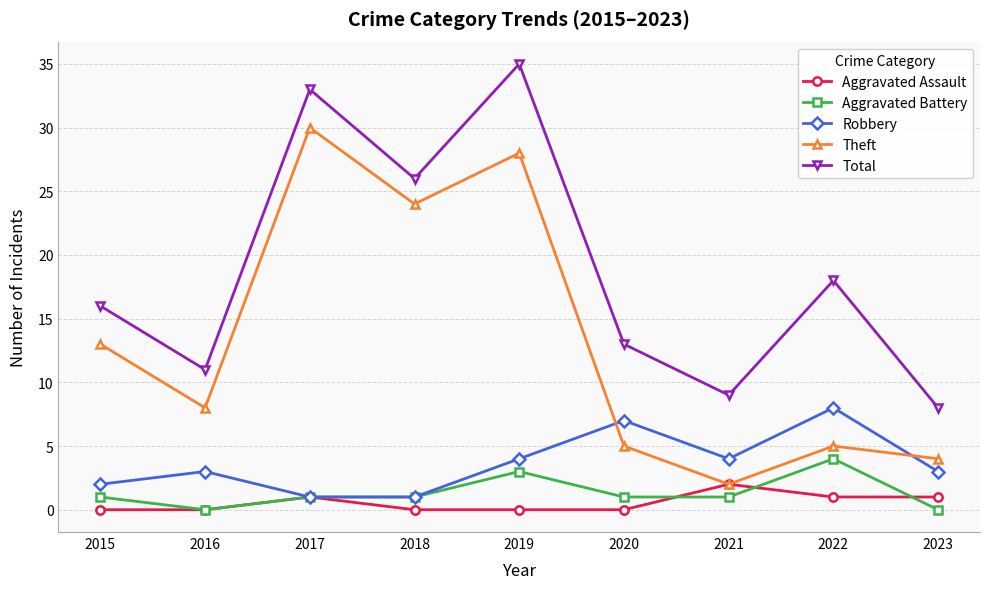

How many interior local valleys does the Theft series have?

3